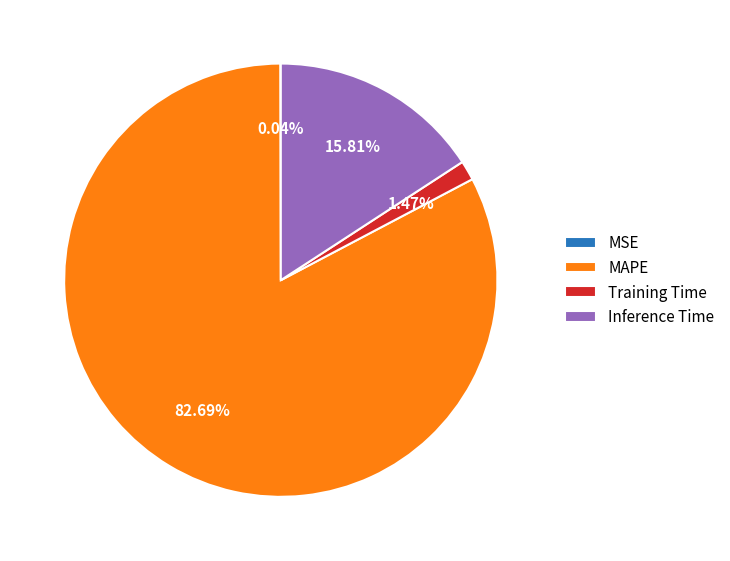

Which slice is the largest?

MAPE